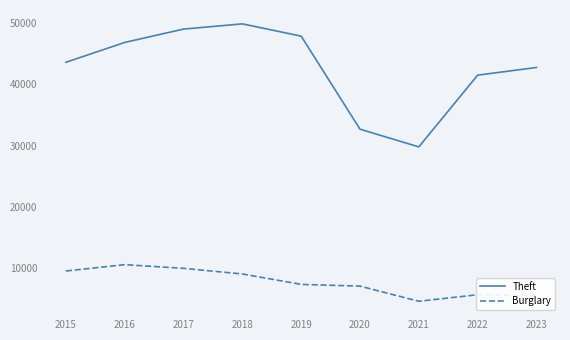

Rank the series by their maximum value, from lowest to highest.

Burglary, Theft